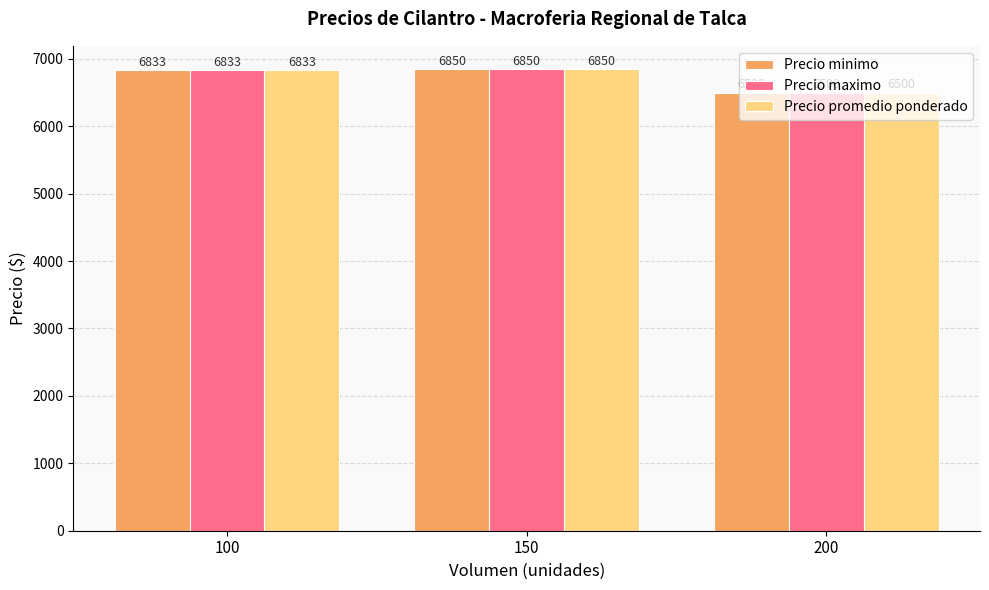

What is the sum of the Precio promedio ponderado values at 150 and 200?

13350.0